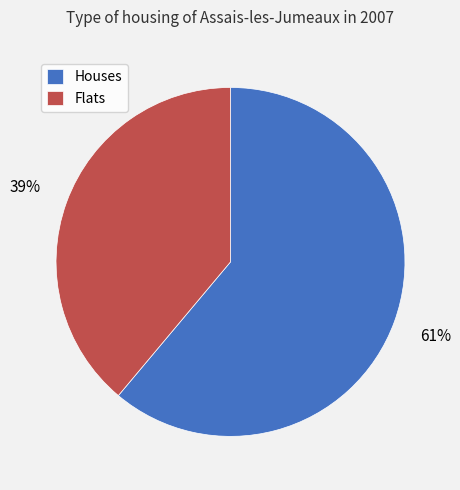

Is it true that Houses is 68% of the pie?

False